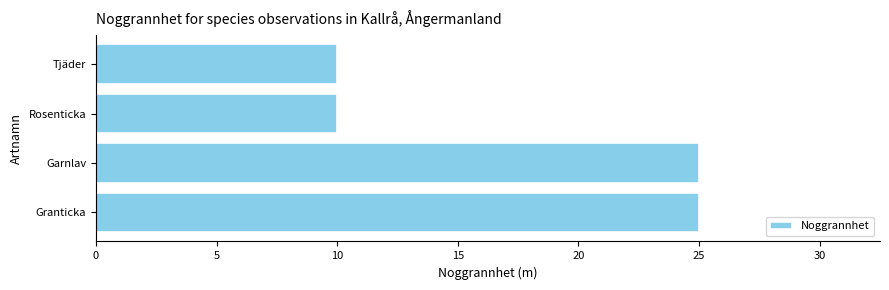

The value at Tjäder is 10. True or false?

True